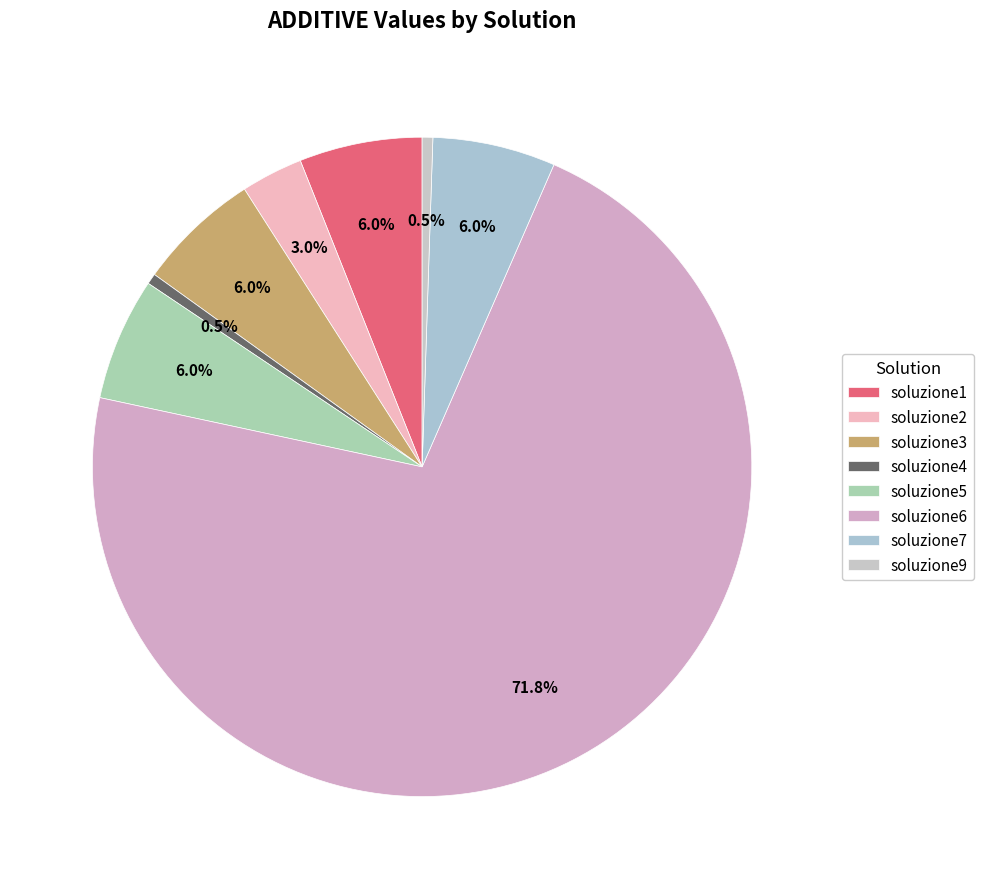

Rank the categories by value from lowest to highest.

soluzione4, soluzione9, soluzione2, soluzione3, soluzione1, soluzione7, soluzione5, soluzione6